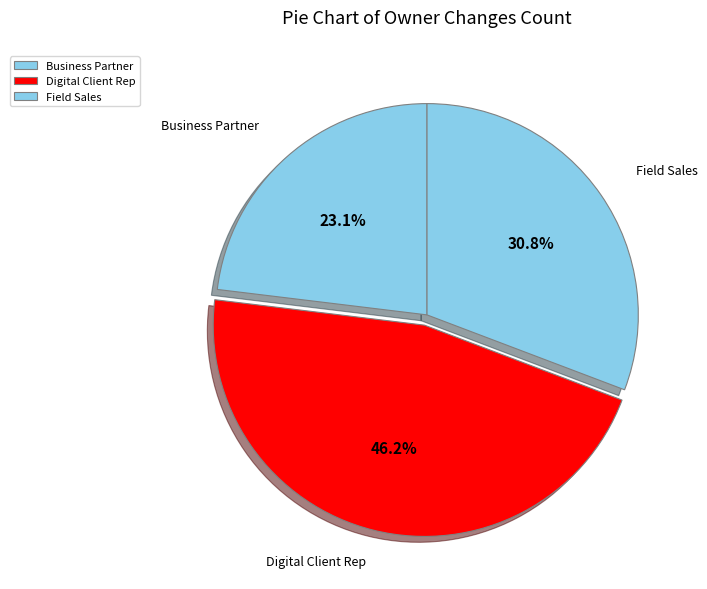

Which slice is the largest?

Digital Client Rep